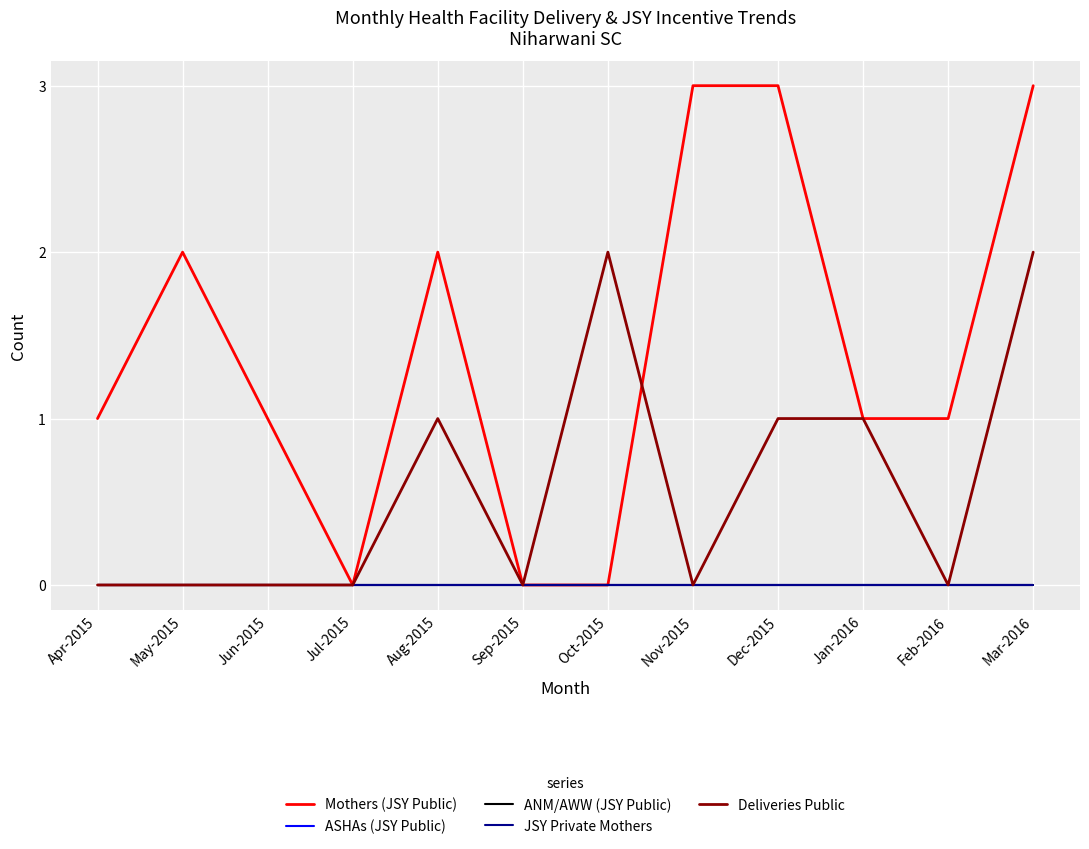

Between Apr-2015 and Feb-2016, which is larger?

Apr-2015